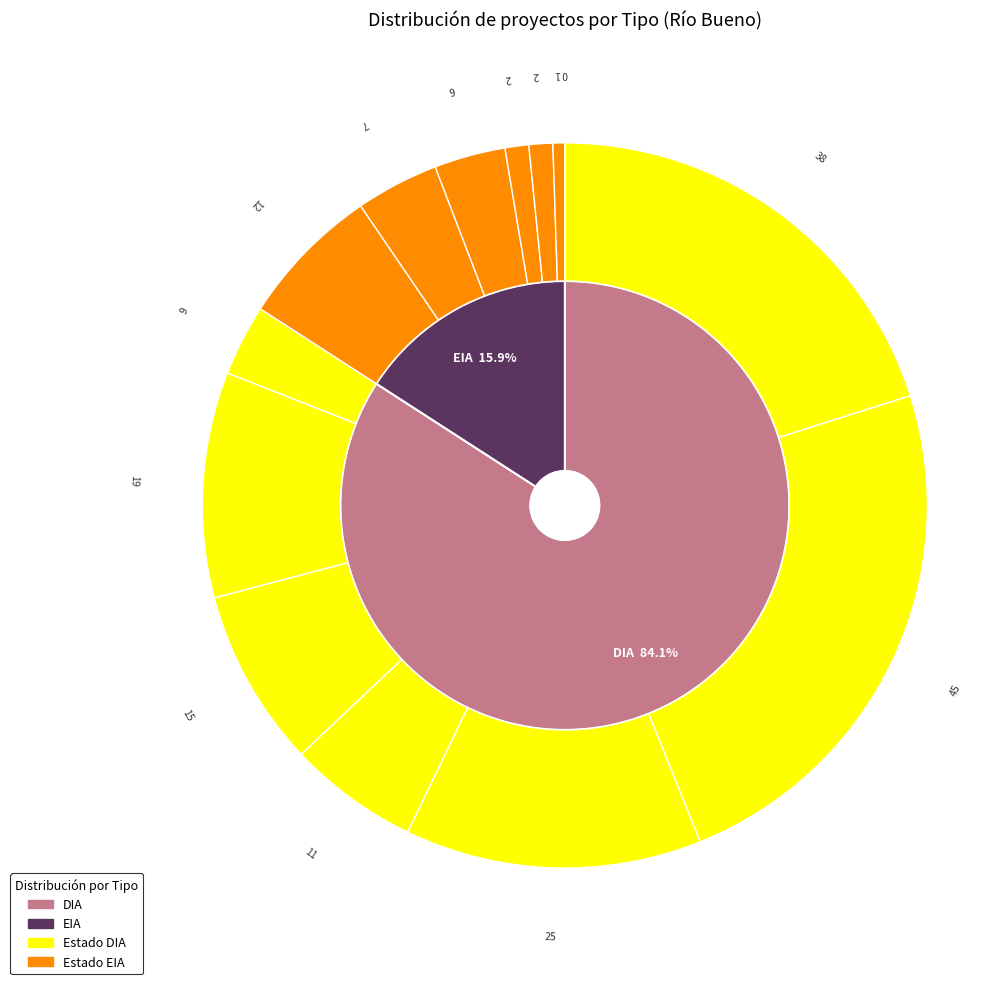

To the nearest percent, what portion does DIA represent?

84%